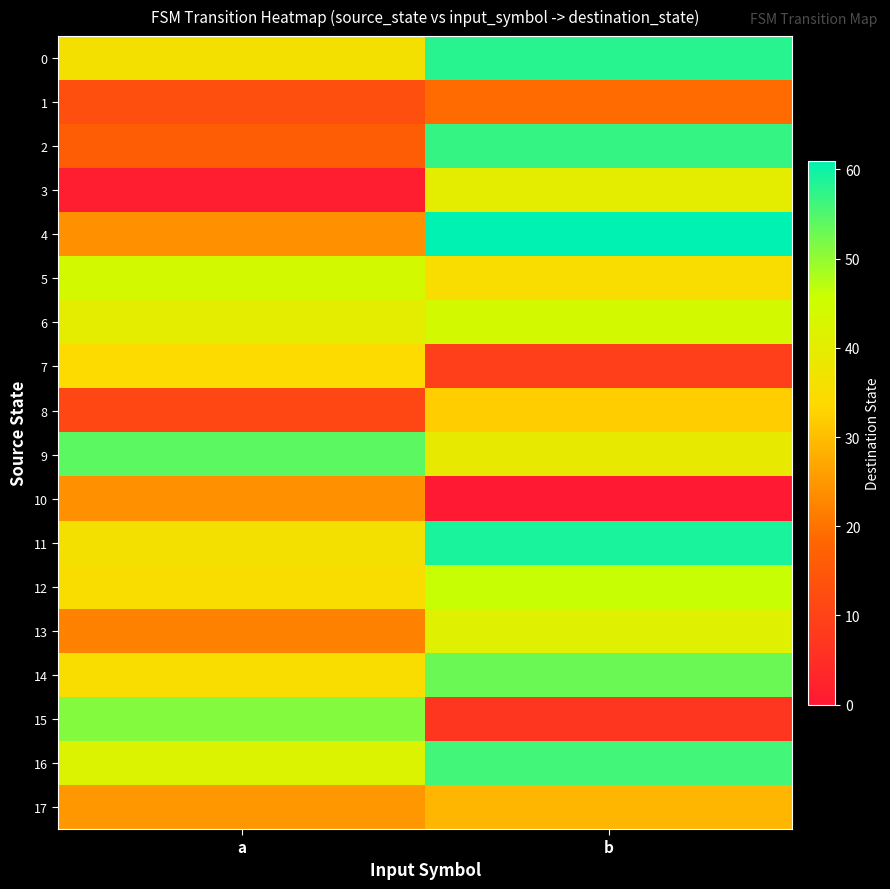

At which category is the sum across all series the highest?

b